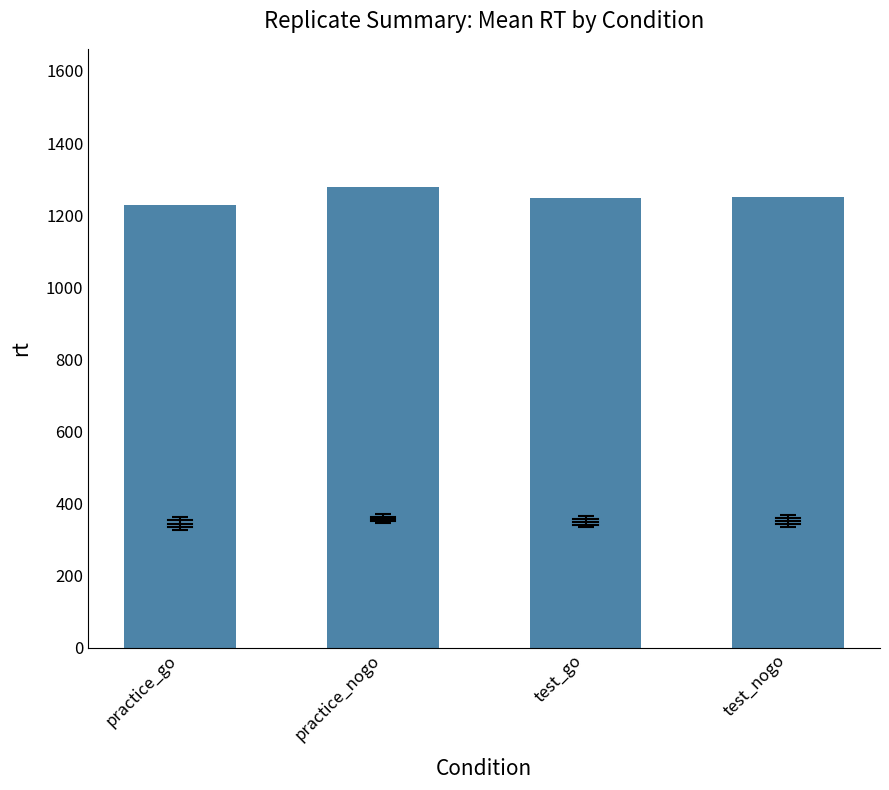

Approximately how many times larger is the value at test_nogo compared to practice_nogo?

1.0